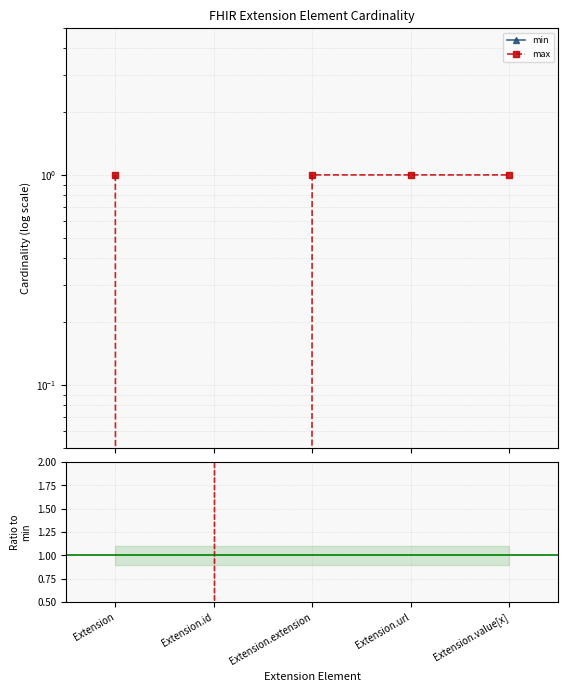

True or false: max and min intersect in this chart.

False